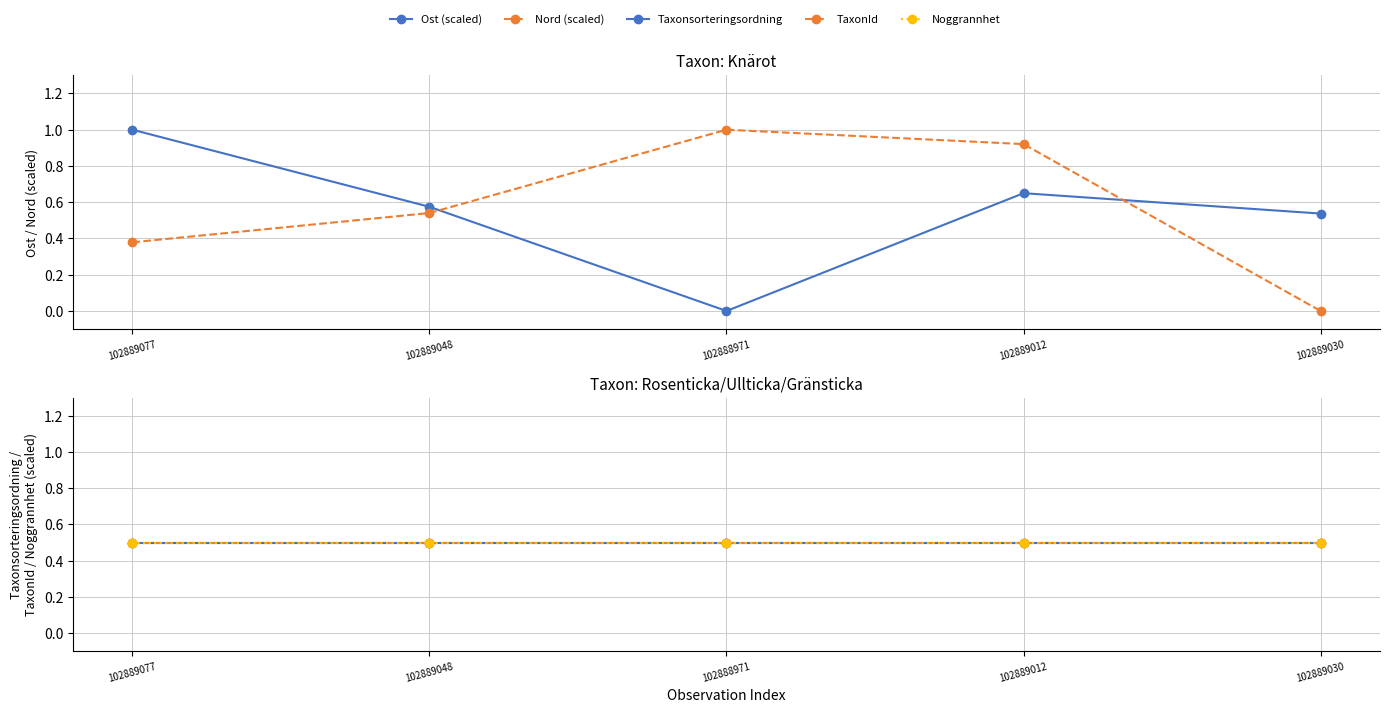

Reading left to right, extract all data points from this chart.

Ost (scaled): 102889077=1.0	102889048=0.6	102888971=0.0	102889012=0.6	102889030=0.5
Nord (scaled): 102889077=0.4	102889048=0.5	102888971=1.0	102889012=0.9	102889030=0.0
Taxonsorteringsordning: 102889077=0.5	102889048=0.5	102888971=0.5	102889012=0.5	102889030=0.5
TaxonId: 102889077=0.5	102889048=0.5	102888971=0.5	102889012=0.5	102889030=0.5
Noggrannhet: 102889077=0.5	102889048=0.5	102888971=0.5	102889012=0.5	102889030=0.5